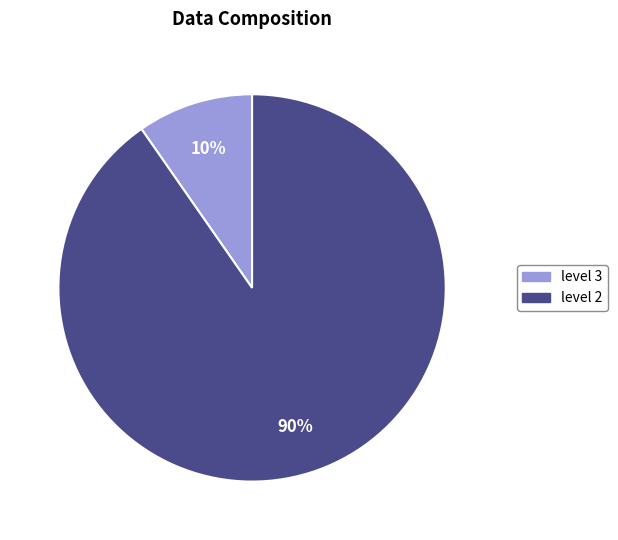

Is there any slice that represents more than half of the pie?

Yes